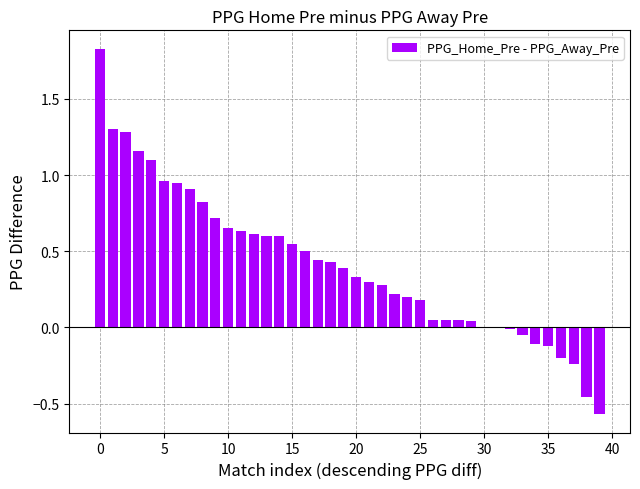

What is the average value?

0.4